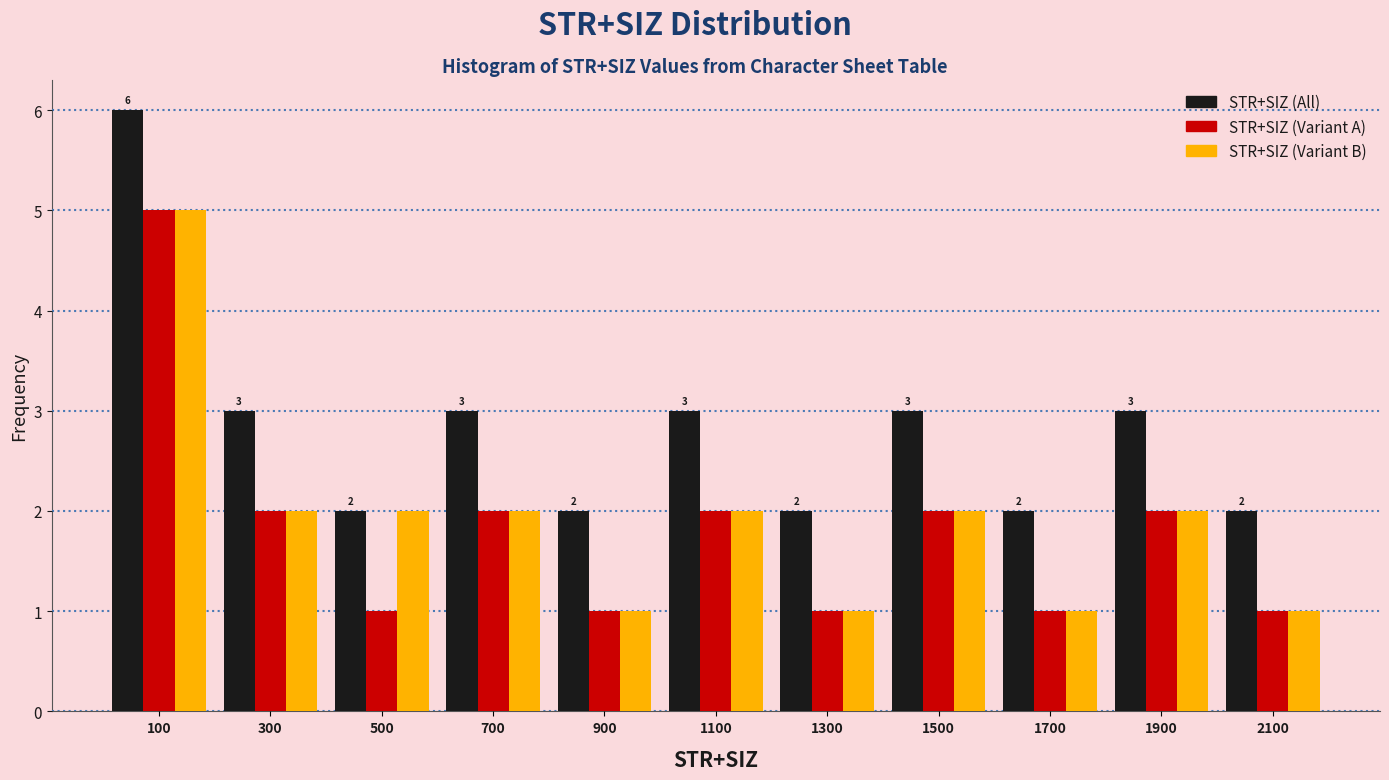

In the STR+SIZ (Variant B) series, which range on the x-axis has the tallest bar?

0 to 200